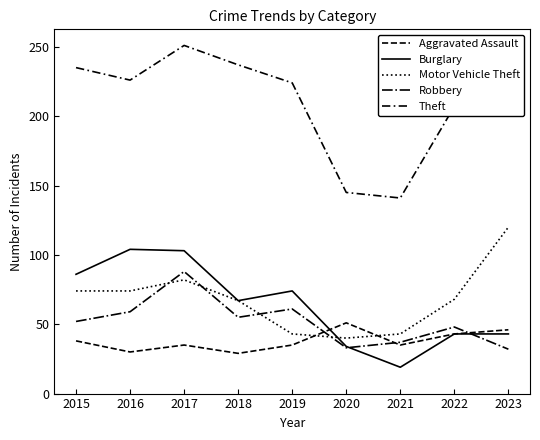

Reading left to right, what are all the values shown in this chart?

Aggravated Assault: 2015=38	2016=30	2017=35	2018=29	2019=35	2020=51	2021=35	2022=43	2023=46
Burglary: 2015=86	2016=104	2017=103	2018=67	2019=74	2020=34	2021=19	2022=43	2023=43
Motor Vehicle Theft: 2015=74	2016=74	2017=82	2018=67	2019=43	2020=40	2021=43	2022=68	2023=120
Robbery: 2015=52	2016=59	2017=88	2018=55	2019=61	2020=33	2021=37	2022=48	2023=32
Theft: 2015=235	2016=226	2017=251	2018=237	2019=224	2020=145	2021=141	2022=207	2023=221